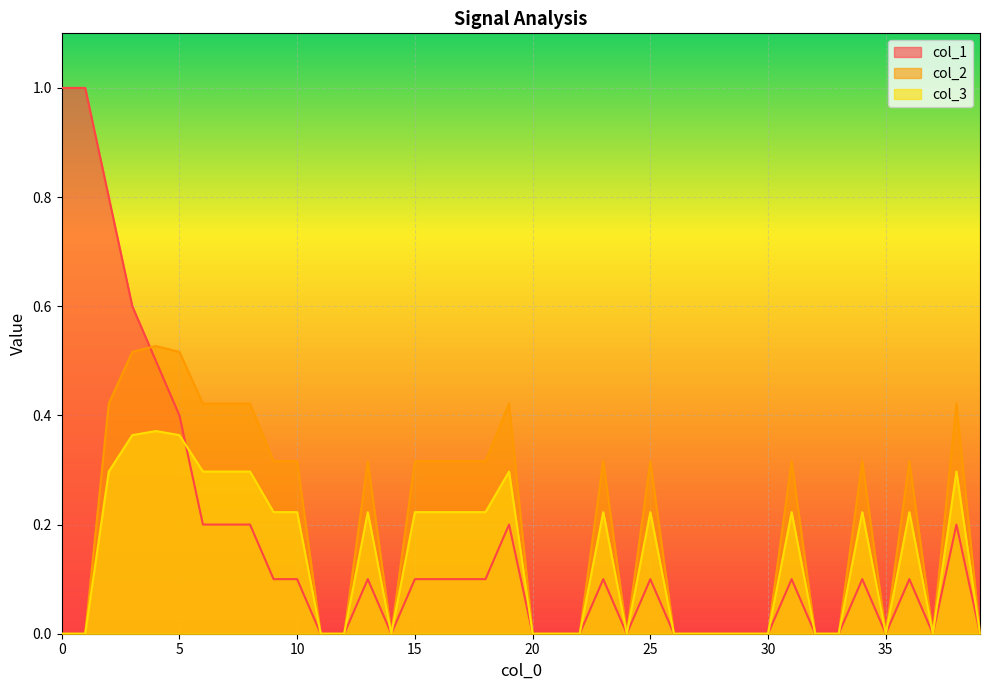

True or false: col_3 has a value of -0.2 at 24.

False